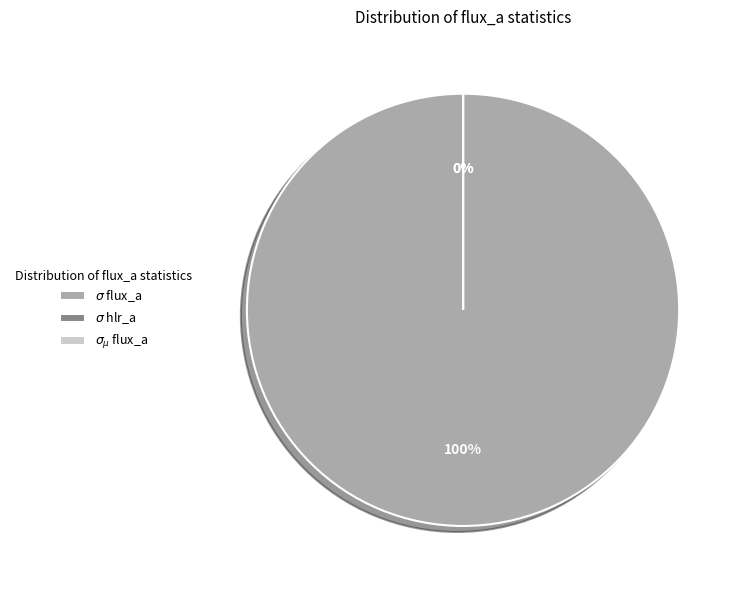

Is there any slice that represents more than half of the pie?

Yes